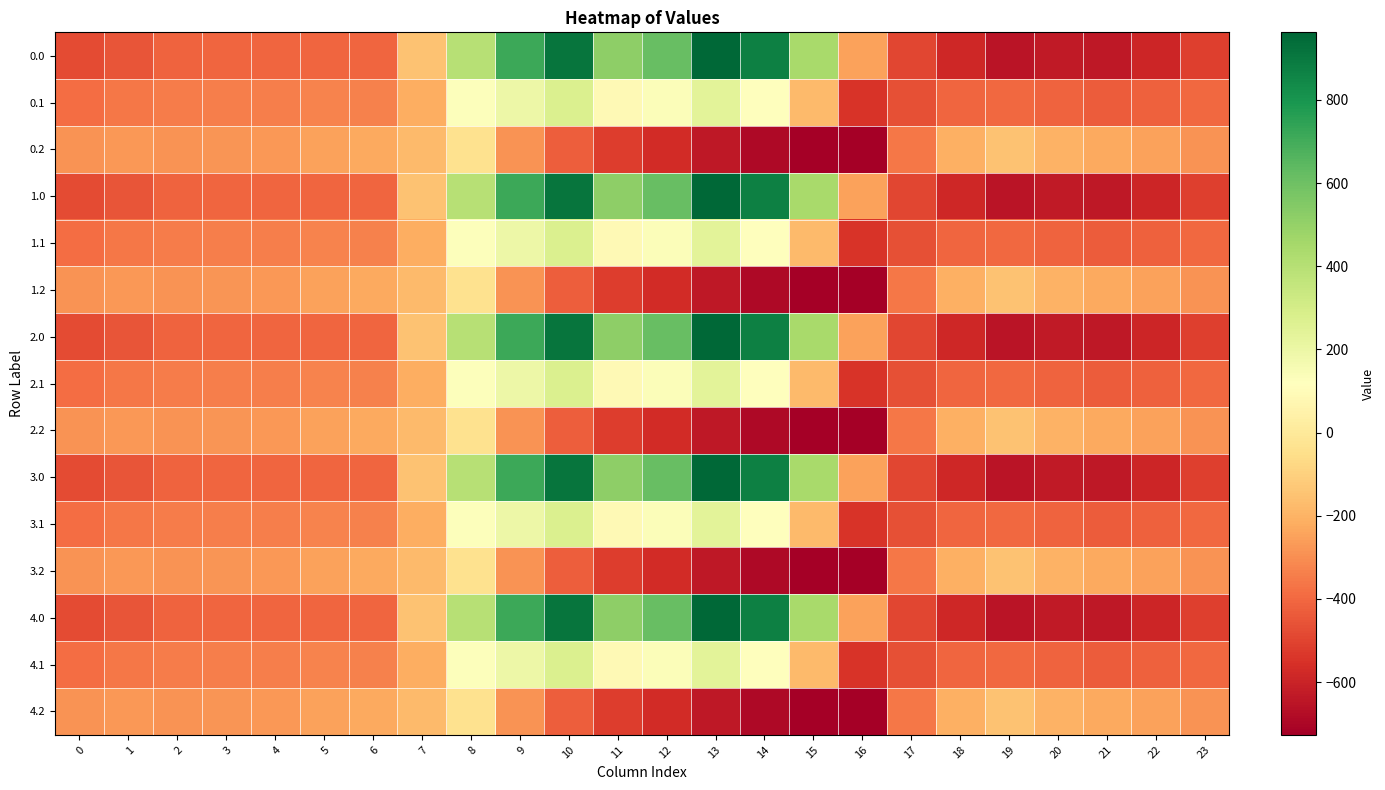

Reading left to right, extract all data points from this chart.

0.0: 0=-482.0	1=-449.5	2=-410.3	3=-404.4	4=-404.9	5=-403.8	6=-408.0	7=-150.1	8=395.3	9=716.9	10=916.2	11=516.0	12=619.4	13=962.7	14=870.3	15=443.0	16=-250.9	17=-494.8	18=-586.7	19=-649.2	20=-629.9	21=-638.4	22=-592.3	23=-511.3
0.1: 0=-384.6	1=-361.1	2=-347.9	3=-342.7	4=-339.6	5=-325.7	6=-332.2	7=-217.1	8=125.2	9=191.1	10=274.1	11=87.0	12=134.6	13=241.5	14=113.7	15=-173.1	16=-547.3	17=-466.6	18=-405.4	19=-400.2	20=-414.5	21=-432.4	22=-419.9	23=-399.4
0.2: 0=-287.1	1=-272.7	2=-285.5	3=-281.0	4=-274.4	5=-245.0	6=-228.8	7=-176.6	8=-35.3	9=-288.5	10=-423.5	11=-520.6	12=-571.2	13=-640.4	14=-687.4	15=-725.8	16=-726.6	17=-362.4	18=-210.0	19=-151.0	20=-199.2	21=-226.4	22=-247.4	23=-287.5
1.0: 0=-482.0	1=-449.5	2=-410.3	3=-404.4	4=-404.9	5=-403.8	6=-408.0	7=-150.1	8=395.3	9=716.9	10=916.2	11=516.0	12=619.4	13=962.7	14=870.3	15=443.0	16=-250.9	17=-494.8	18=-586.7	19=-649.2	20=-629.9	21=-638.4	22=-592.3	23=-511.3
1.1: 0=-384.6	1=-361.1	2=-347.9	3=-342.7	4=-339.6	5=-325.7	6=-332.2	7=-217.1	8=125.2	9=191.1	10=274.1	11=87.0	12=134.6	13=241.5	14=113.7	15=-173.1	16=-547.3	17=-466.6	18=-405.4	19=-400.2	20=-414.5	21=-432.4	22=-419.9	23=-399.4
1.2: 0=-287.1	1=-272.7	2=-285.5	3=-281.0	4=-274.4	5=-245.0	6=-228.8	7=-176.6	8=-35.3	9=-288.5	10=-423.5	11=-520.6	12=-571.2	13=-640.4	14=-687.4	15=-725.8	16=-726.6	17=-362.4	18=-210.0	19=-151.0	20=-199.2	21=-226.4	22=-247.4	23=-287.5
2.0: 0=-482.0	1=-449.5	2=-410.3	3=-404.4	4=-404.9	5=-403.8	6=-408.0	7=-150.1	8=395.3	9=716.9	10=916.2	11=516.0	12=619.4	13=962.7	14=870.3	15=443.0	16=-250.9	17=-494.8	18=-586.7	19=-649.2	20=-629.9	21=-638.4	22=-592.3	23=-511.3
2.1: 0=-384.6	1=-361.1	2=-347.9	3=-342.7	4=-339.6	5=-325.7	6=-332.2	7=-217.1	8=125.2	9=191.1	10=274.1	11=87.0	12=134.6	13=241.5	14=113.7	15=-173.1	16=-547.3	17=-466.6	18=-405.4	19=-400.2	20=-414.5	21=-432.4	22=-419.9	23=-399.4
2.2: 0=-287.1	1=-272.7	2=-285.5	3=-281.0	4=-274.4	5=-245.0	6=-228.8	7=-176.6	8=-35.3	9=-288.5	10=-423.5	11=-520.6	12=-571.2	13=-640.4	14=-687.4	15=-725.8	16=-726.6	17=-362.4	18=-210.0	19=-151.0	20=-199.2	21=-226.4	22=-247.4	23=-287.5
3.0: 0=-482.0	1=-449.5	2=-410.3	3=-404.4	4=-404.9	5=-403.8	6=-408.0	7=-150.1	8=395.3	9=716.9	10=916.2	11=516.0	12=619.4	13=962.7	14=870.3	15=443.0	16=-250.9	17=-494.8	18=-586.7	19=-649.2	20=-629.9	21=-638.4	22=-592.3	23=-511.3
3.1: 0=-384.6	1=-361.1	2=-347.9	3=-342.7	4=-339.6	5=-325.7	6=-332.2	7=-217.1	8=125.2	9=191.1	10=274.1	11=87.0	12=134.6	13=241.5	14=113.7	15=-173.1	16=-547.3	17=-466.6	18=-405.4	19=-400.2	20=-414.5	21=-432.4	22=-419.9	23=-399.4
3.2: 0=-287.1	1=-272.7	2=-285.5	3=-281.0	4=-274.4	5=-245.0	6=-228.8	7=-176.6	8=-35.3	9=-288.5	10=-423.5	11=-520.6	12=-571.2	13=-640.4	14=-687.4	15=-725.8	16=-726.6	17=-362.4	18=-210.0	19=-151.0	20=-199.2	21=-226.4	22=-247.4	23=-287.5
4.0: 0=-482.0	1=-449.5	2=-410.3	3=-404.4	4=-404.9	5=-403.8	6=-408.0	7=-150.1	8=395.3	9=716.9	10=916.2	11=516.0	12=619.4	13=962.7	14=870.3	15=443.0	16=-250.9	17=-494.8	18=-586.7	19=-649.2	20=-629.9	21=-638.4	22=-592.3	23=-511.3
4.1: 0=-384.6	1=-361.1	2=-347.9	3=-342.7	4=-339.6	5=-325.7	6=-332.2	7=-217.1	8=125.2	9=191.1	10=274.1	11=87.0	12=134.6	13=241.5	14=113.7	15=-173.1	16=-547.3	17=-466.6	18=-405.4	19=-400.2	20=-414.5	21=-432.4	22=-419.9	23=-399.4
4.2: 0=-287.1	1=-272.7	2=-285.5	3=-281.0	4=-274.4	5=-245.0	6=-228.8	7=-176.6	8=-35.3	9=-288.5	10=-423.5	11=-520.6	12=-571.2	13=-640.4	14=-687.4	15=-725.8	16=-726.6	17=-362.4	18=-210.0	19=-151.0	20=-199.2	21=-226.4	22=-247.4	23=-287.5